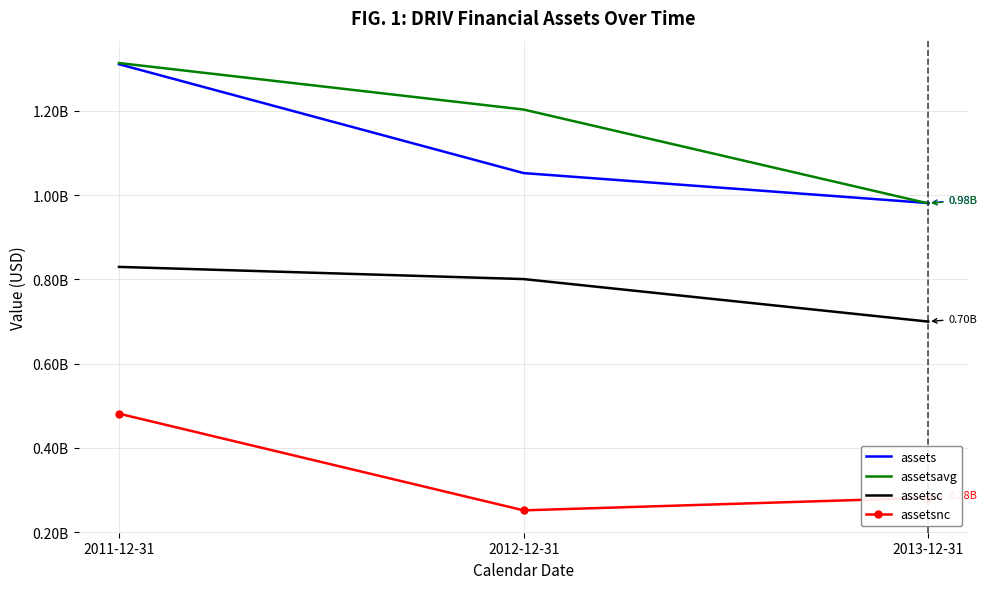

Where is assetsavg nearest to the value 1146908375?

2012-12-31